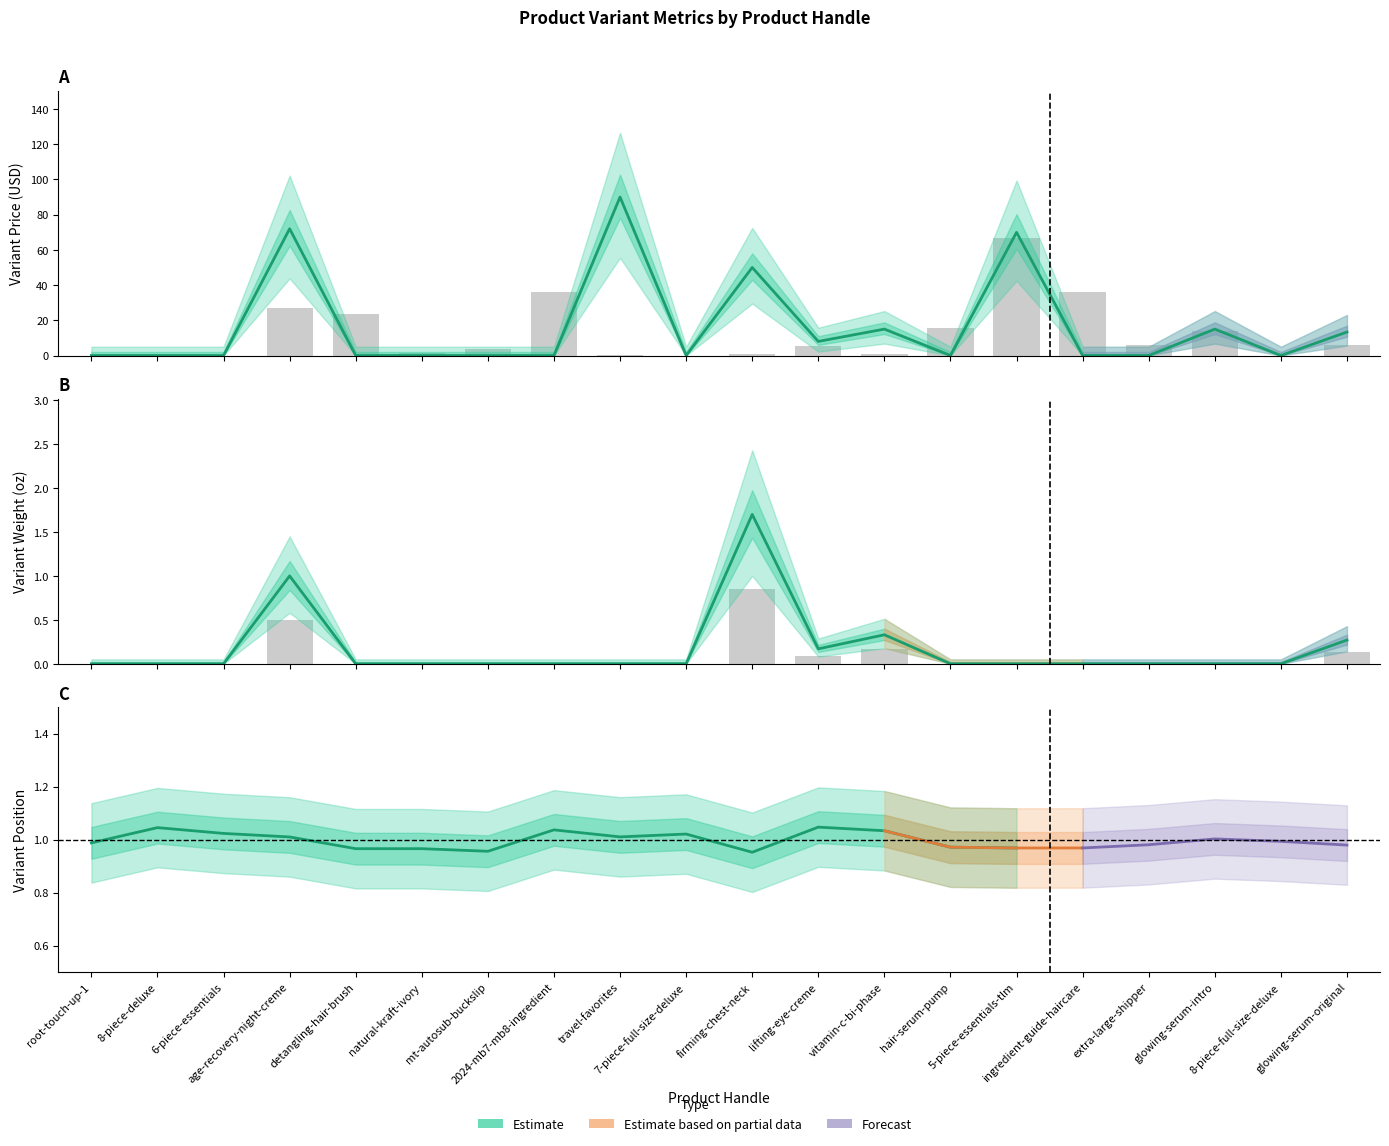

What is the value of the Variant Price bar at the 4th from the left?

72.0